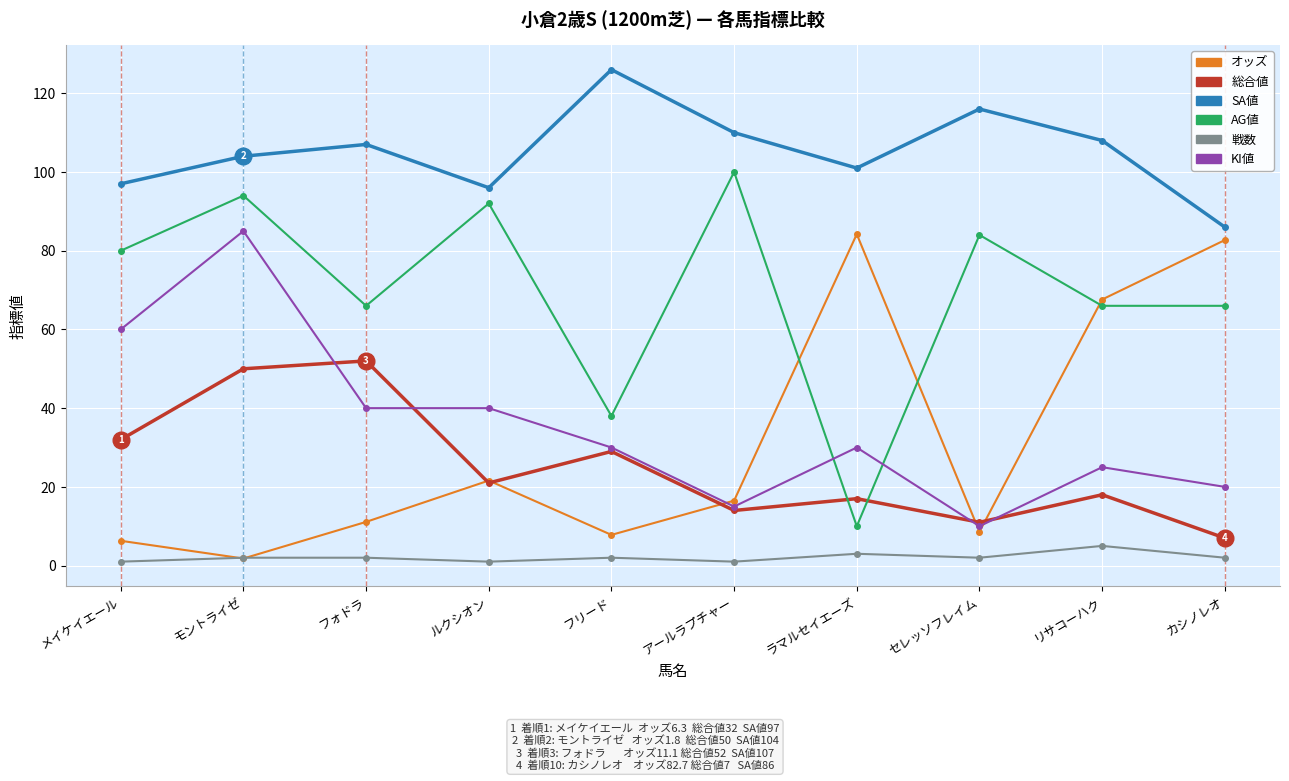

Rank the series at カシノレオ from lowest to highest value.

戦数, 総合値, KI値, AG値, オッズ, SA値